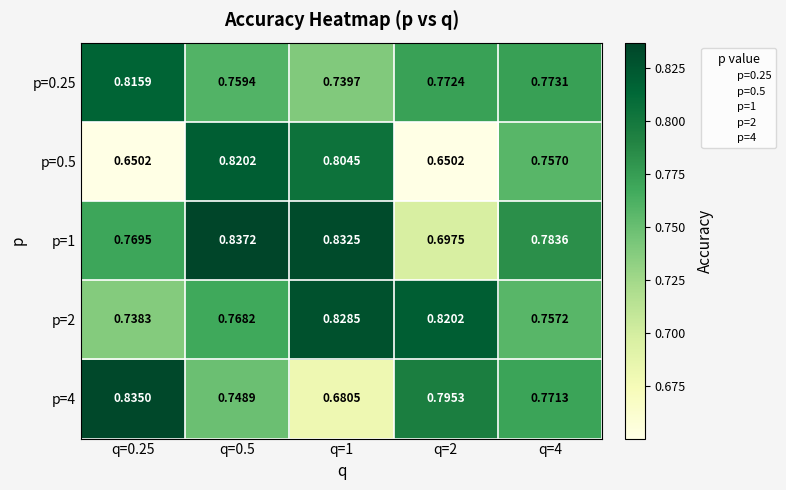

Is the value of p=2 at q=2 greater than the value of p=0.5 at q=1?

Yes